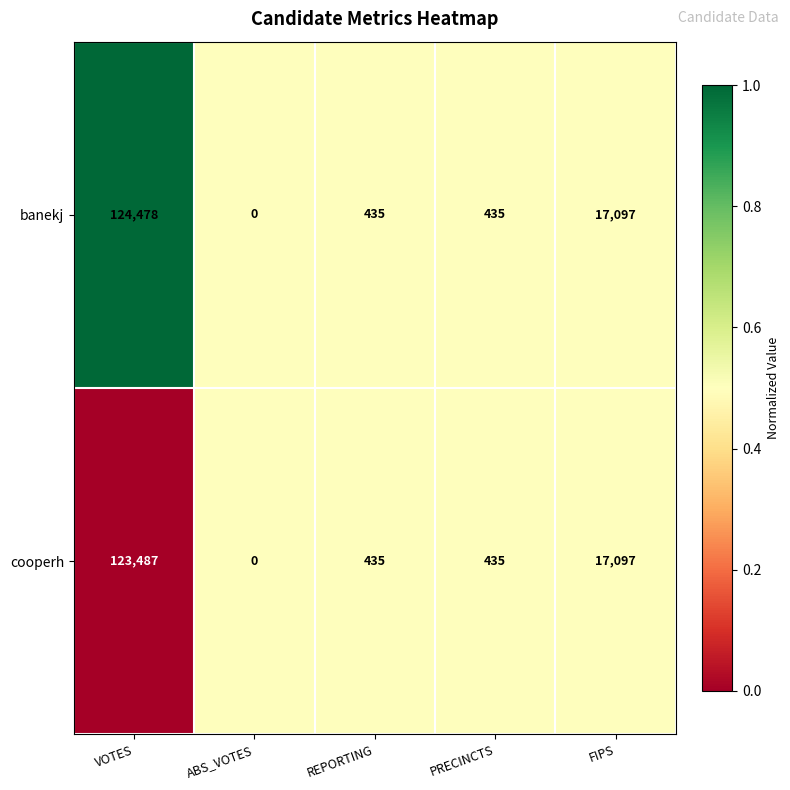

What is the sum of all banekj values?

142445